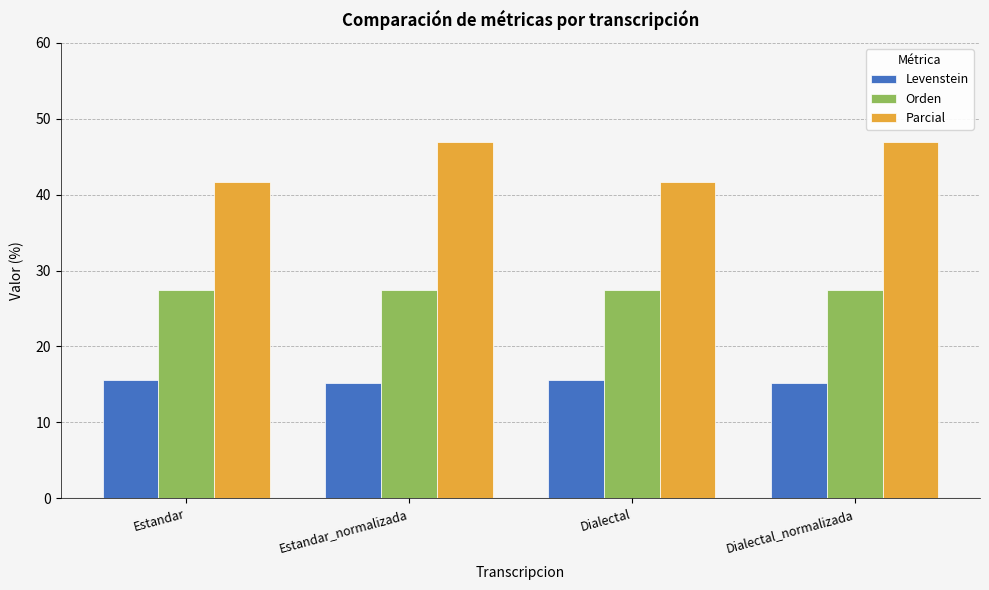

Which series has the largest range (max minus min)?

Parcial